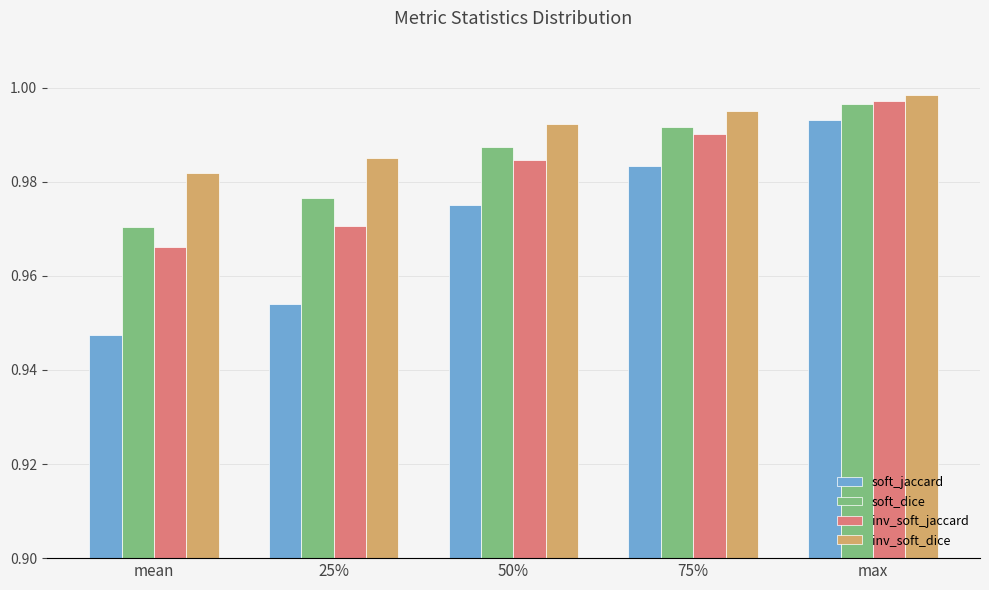

At which label does soft_dice reach its peak?

max